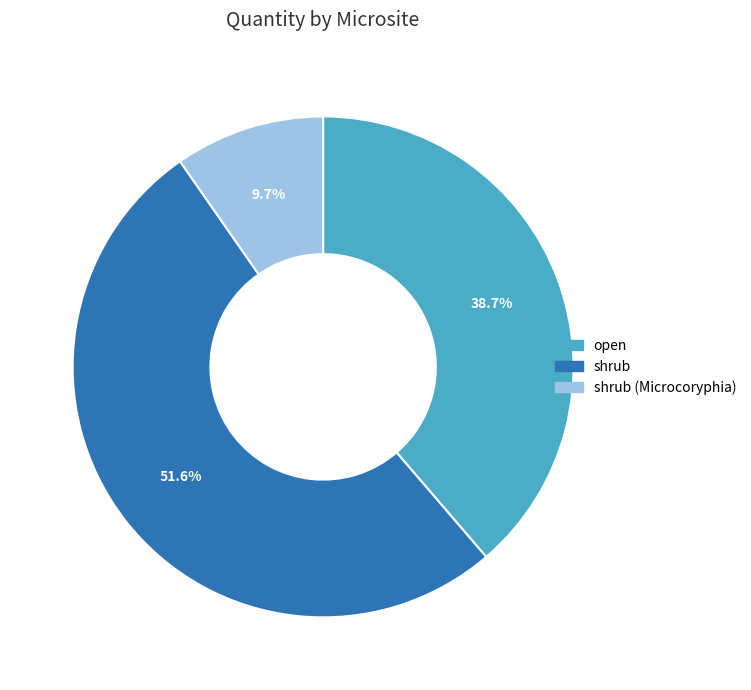

Does any single category account for the majority?

Yes